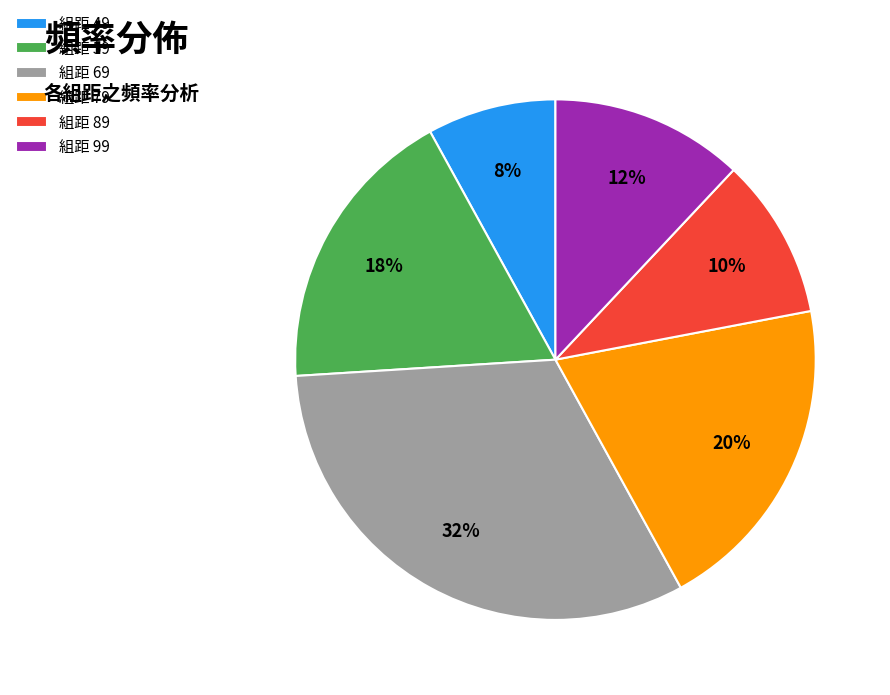

To the nearest percent, what is the difference between the largest and smallest slice percentages?

24%